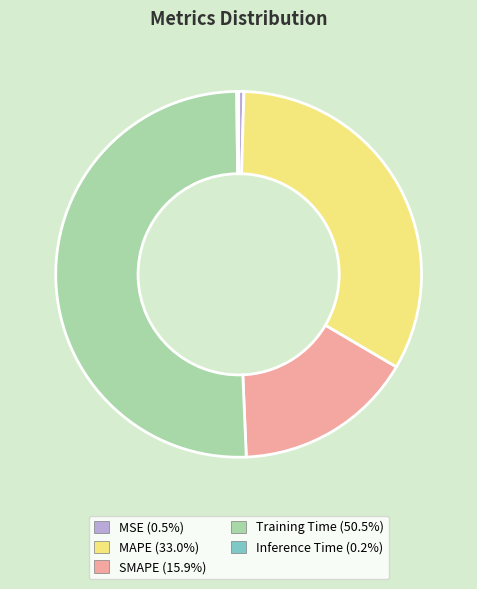

Is there a majority slice in this chart?

Yes